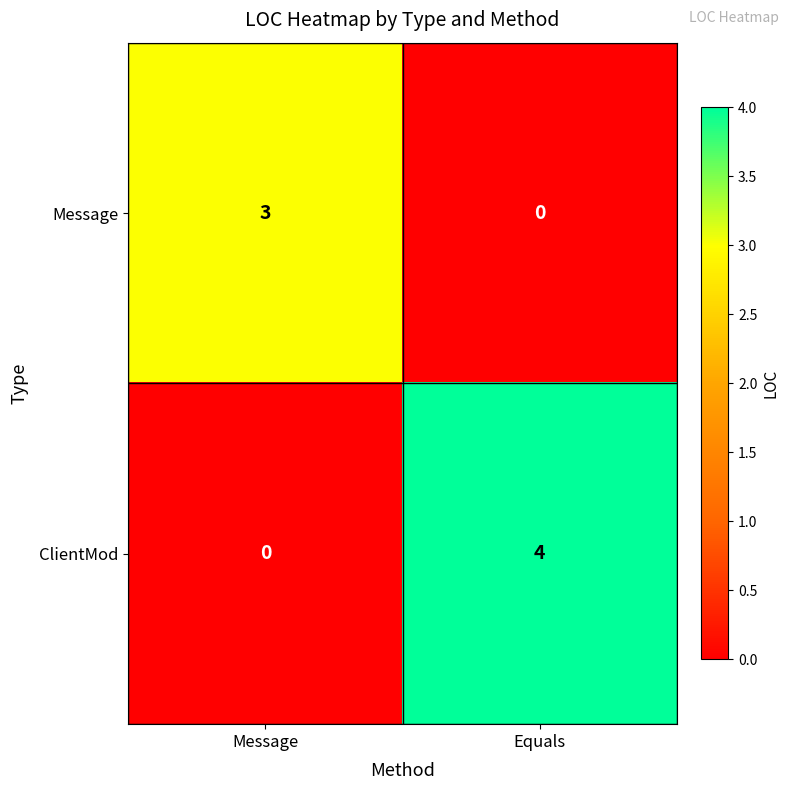

Is it true that ClientMod equals -2 at Message?

False